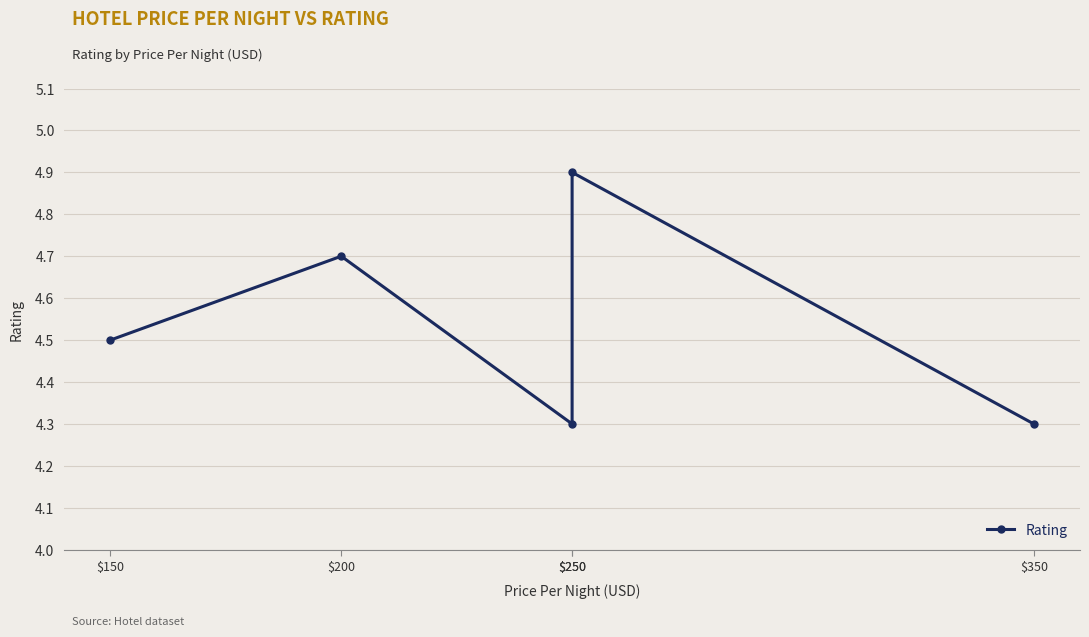

What is the smallest value displayed?

4.3